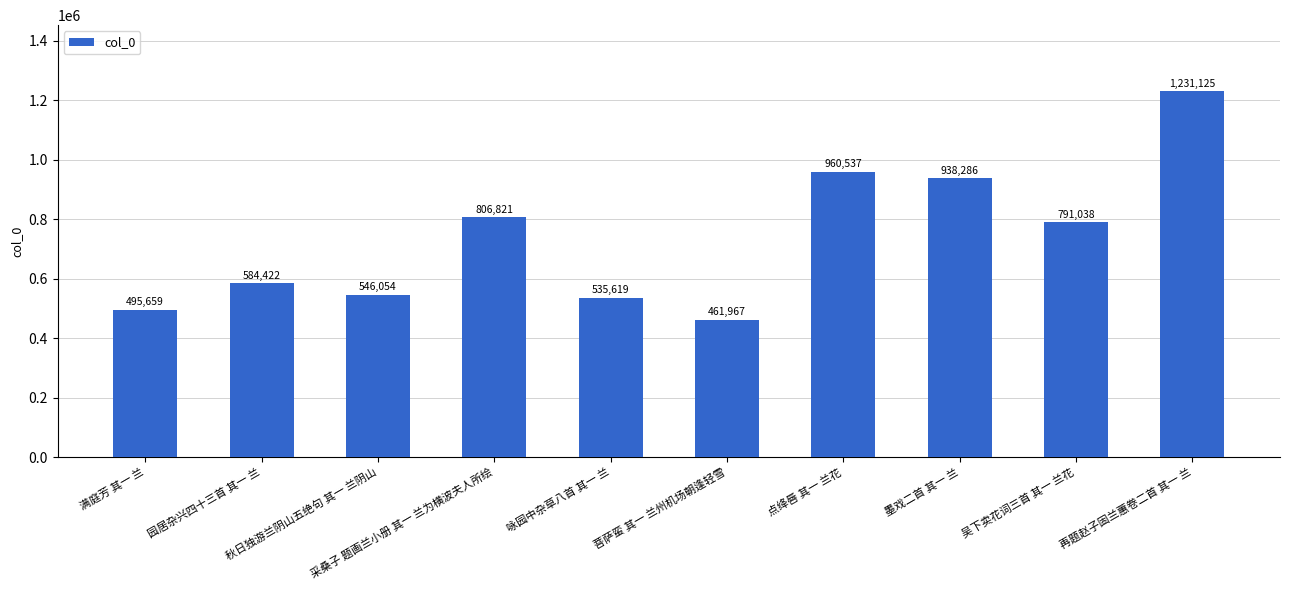

The value at 园居杂兴四十三首 其一 兰 is 979579. True or false?

False